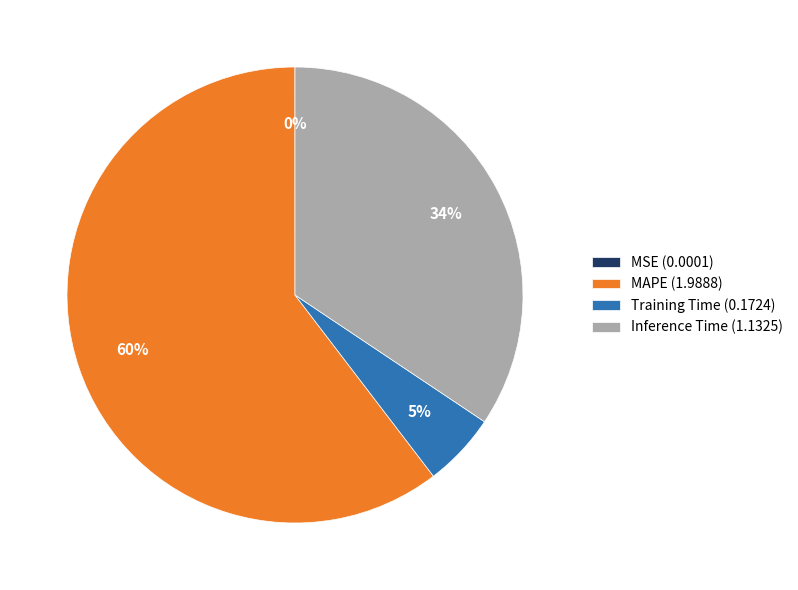

Does any single category account for the majority?

Yes